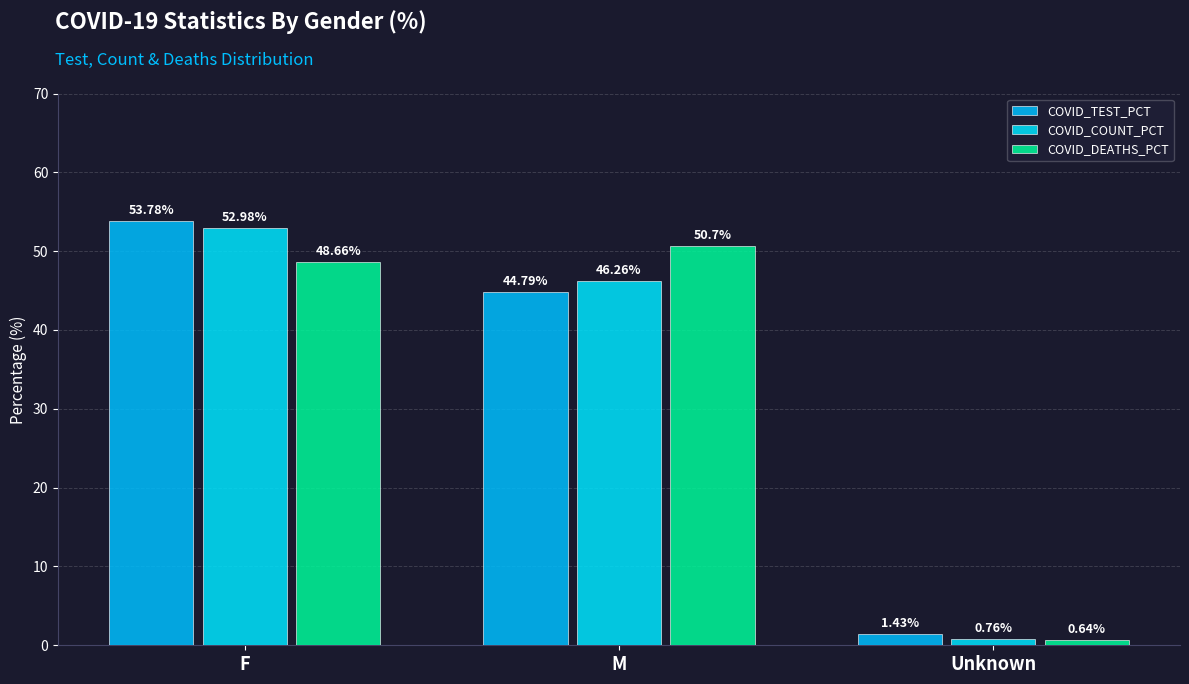

Reading left to right, list all the values displayed in this chart.

COVID_TEST_PCT: F=53.8	M=44.8	Unknown=1.4
COVID_COUNT_PCT: F=53.0	M=46.3	Unknown=0.8
COVID_DEATHS_PCT: F=48.7	M=50.7	Unknown=0.6